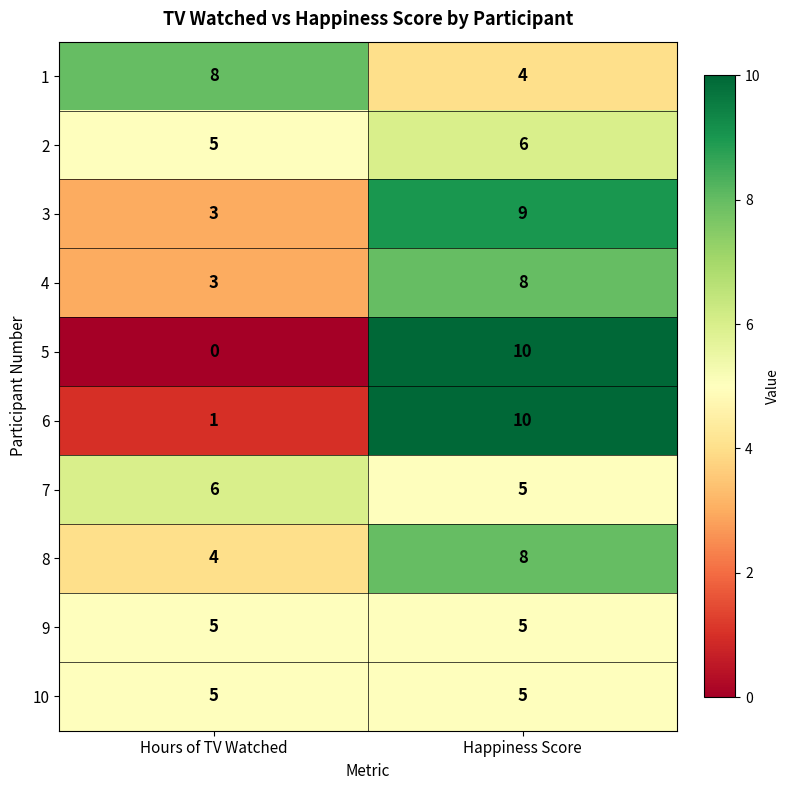

What is the highest value of the 9 series?

5